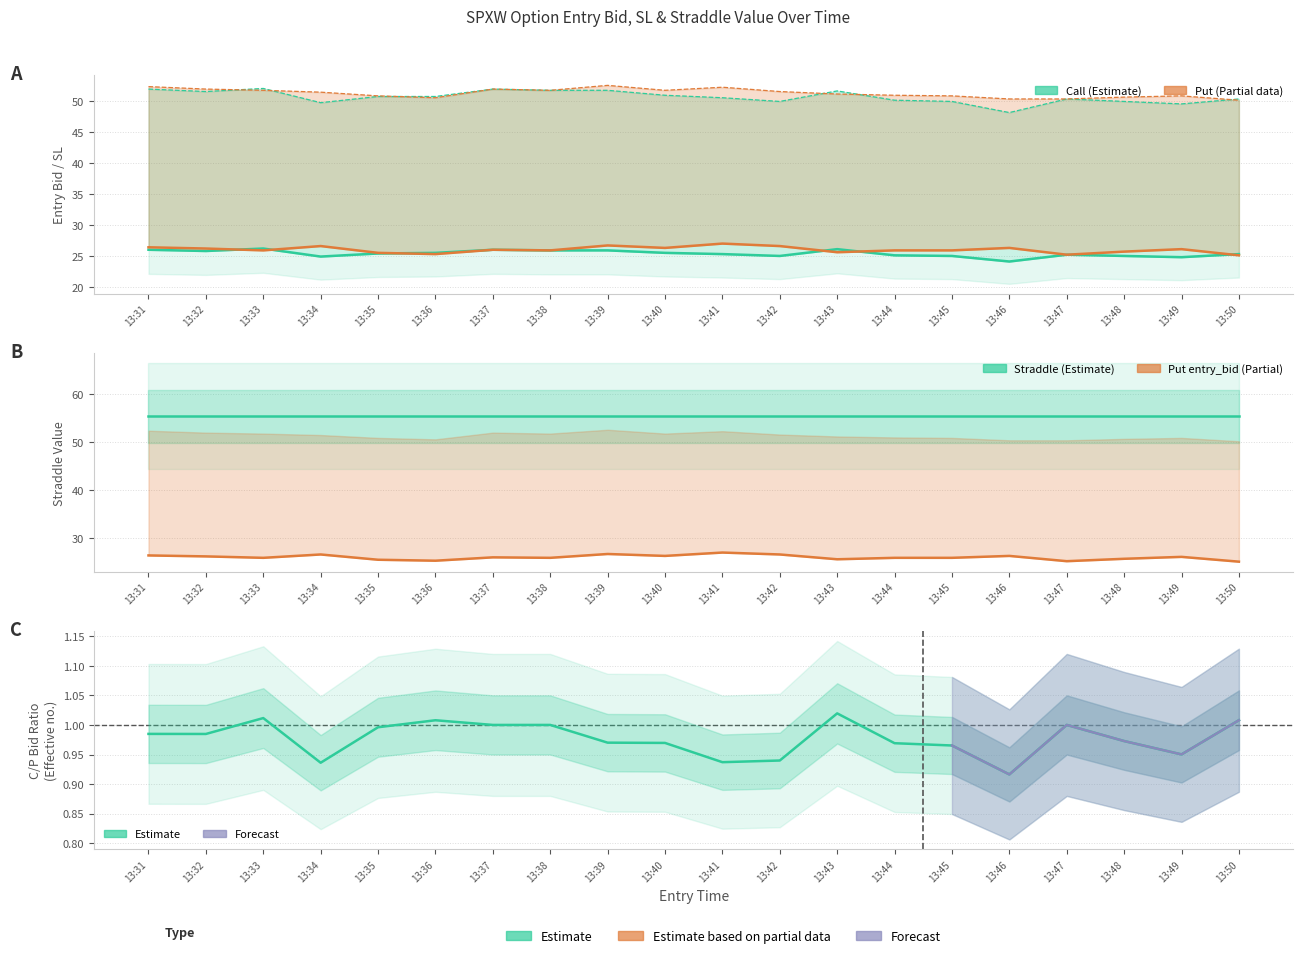

Reading right to left, extract all data points from this chart.

entry_bid_C: 25.3	24.8	25.0	25.2	24.1	25.0	25.1	26.1	25.0	25.3	25.5	25.9	25.9	26.0	25.5	25.4	24.9	26.2	25.8	26.0
entry_bid_P: 25.1	26.1	25.7	25.2	26.3	25.9	25.9	25.6	26.6	27.0	26.3	26.7	25.9	26.0	25.3	25.5	26.6	25.9	26.2	26.4
sl_C: 50.4	49.6	50.0	50.4	48.2	50.0	50.2	51.7	50.0	50.6	51.0	51.8	51.8	52.0	50.8	50.8	49.8	52.1	51.6	52.0
sl_P: 50.2	50.9	50.7	50.4	50.4	50.9	51.0	51.2	51.6	52.3	51.8	52.6	51.8	52.0	50.6	50.9	51.5	51.8	52.0	52.4